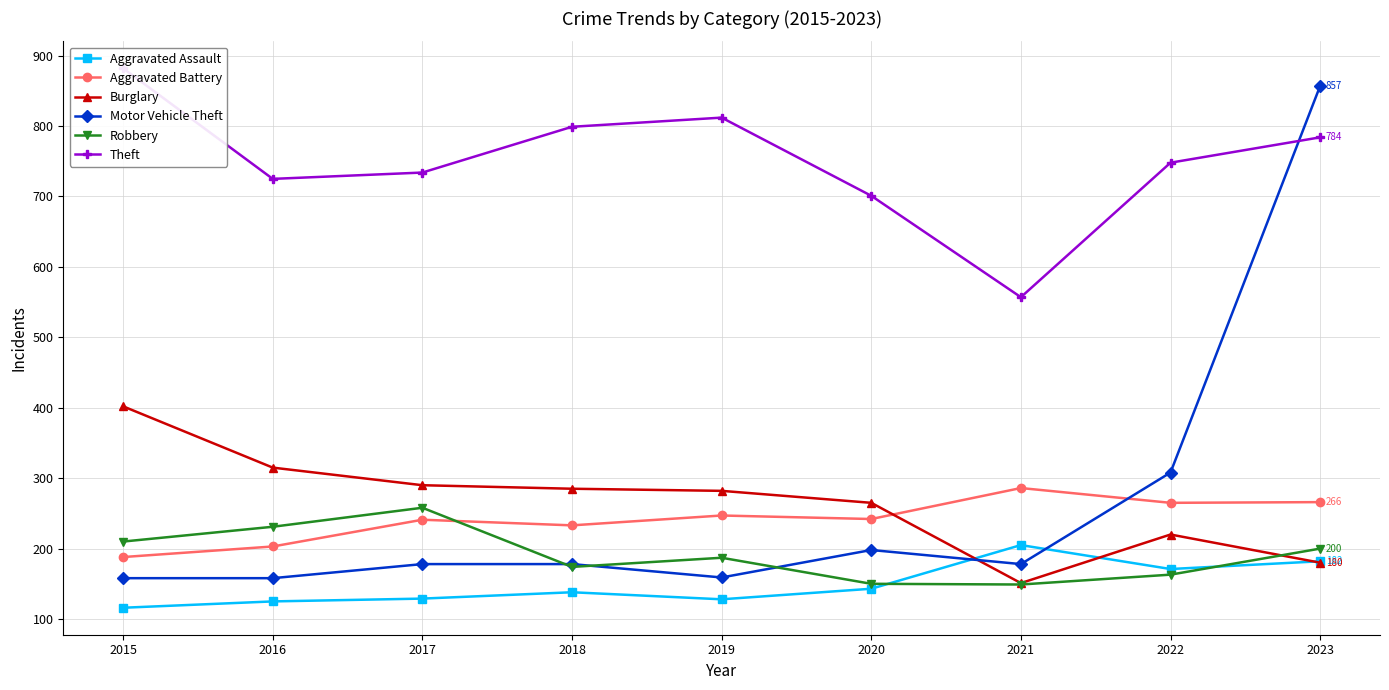

True or false: Aggravated Battery has a value of 188 at 2015.

True